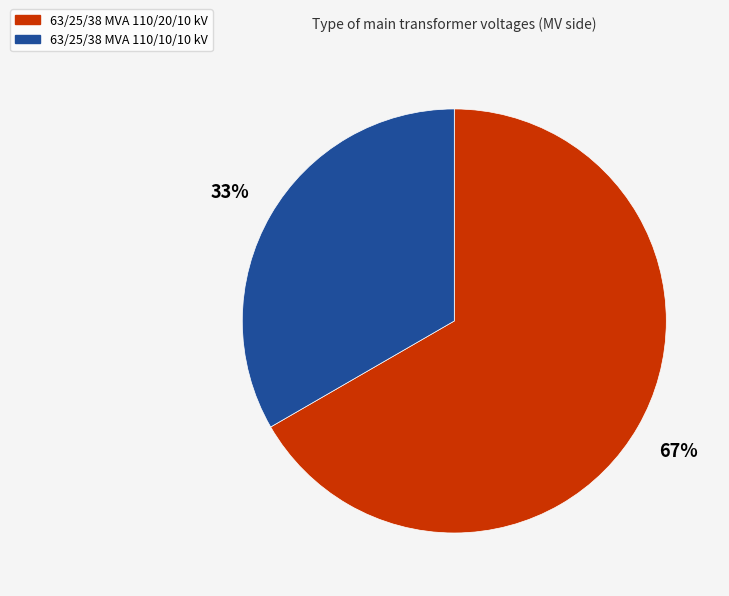

To the nearest percent, what portion does 63/25/38 MVA 110/20/10 kV represent?

67%